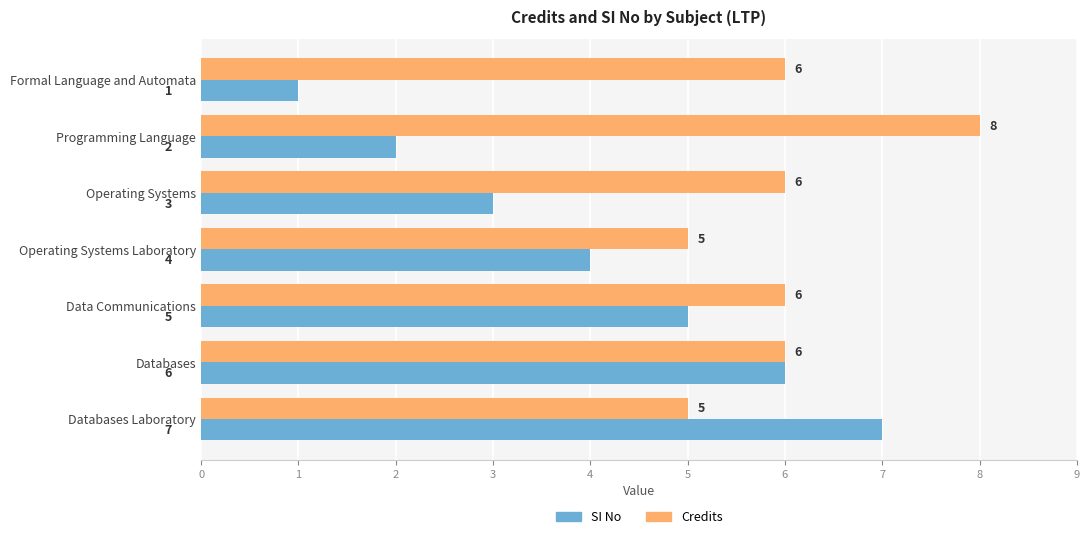

How many data points in Credits are less than 6?

2